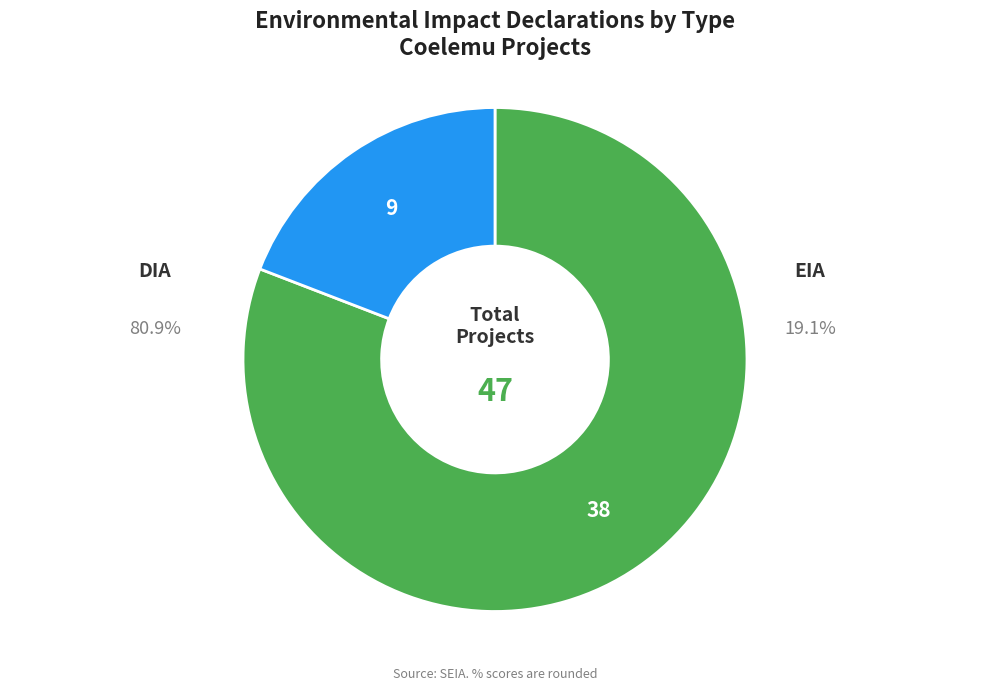

True or false: DIA accounts for 81% of the total.

True